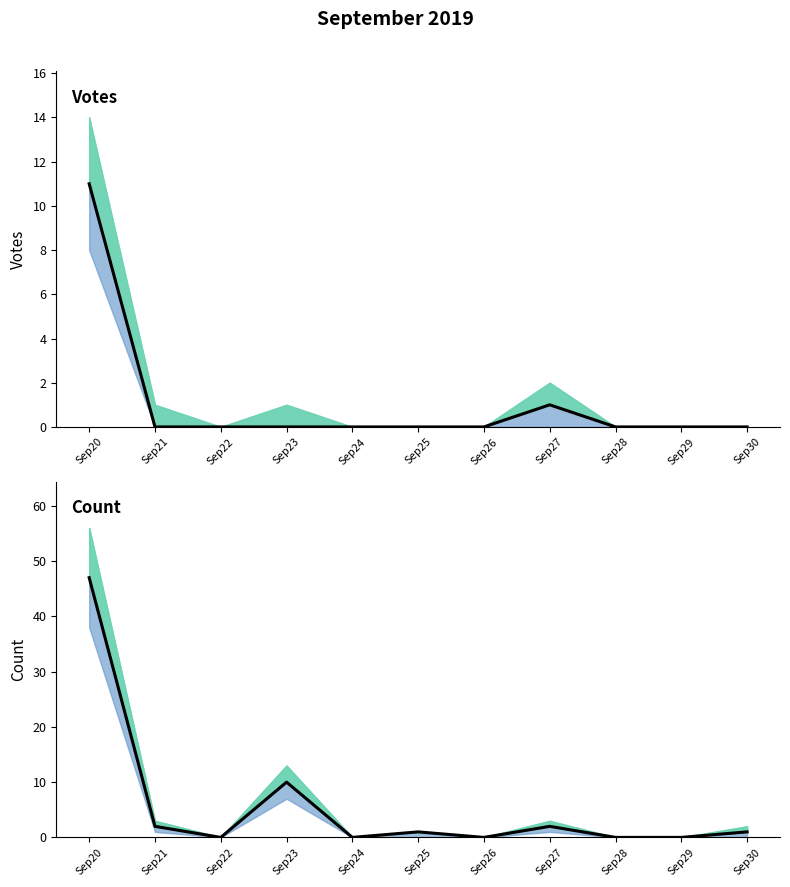

True or false: Count and Votes intersect in this chart.

False